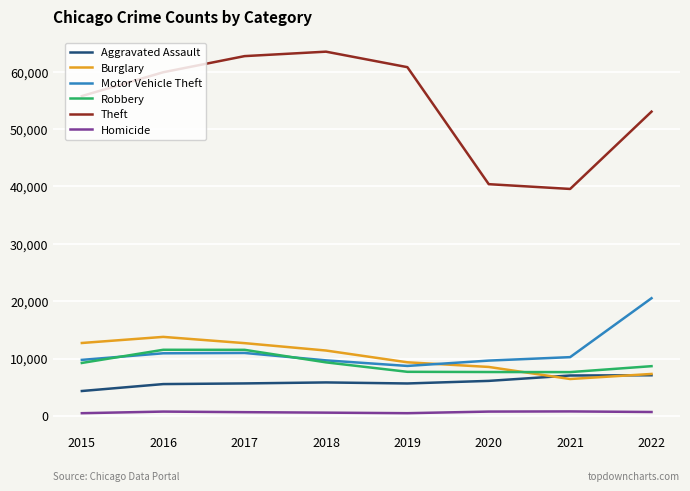

True or false: Robbery and Aggravated Assault cross at least once.

False